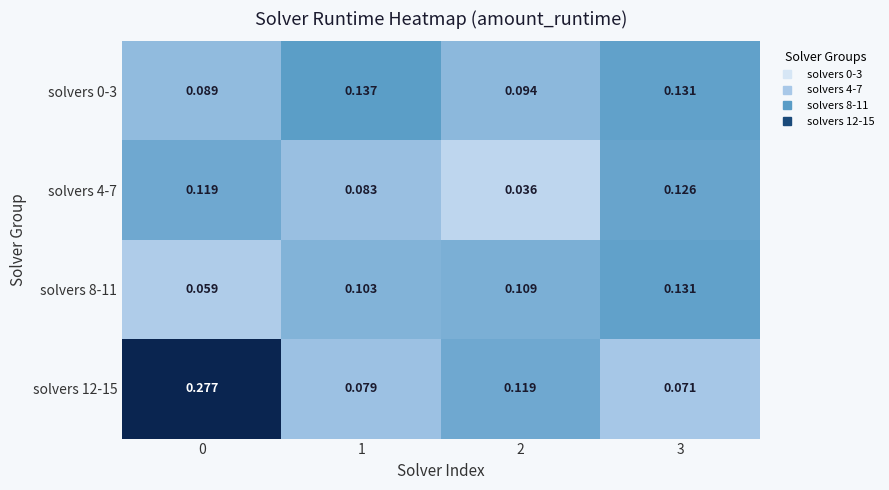

Is the value of solvers 4-7 at 1 greater than the value of solvers 8-11 at 3?

No